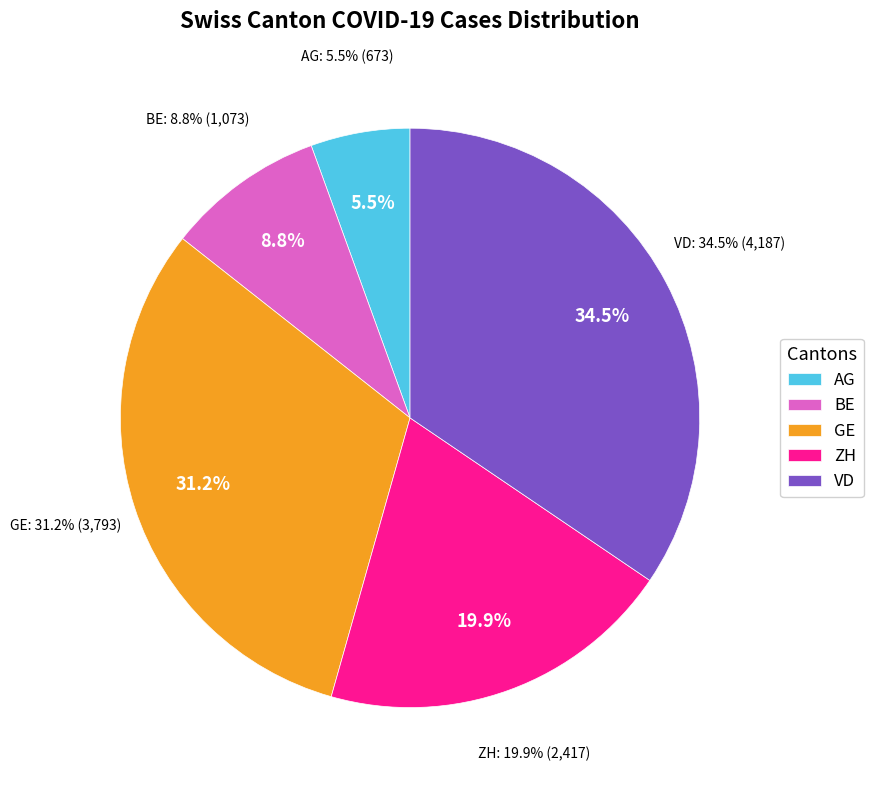

Does GE represent more than half of the total?

No